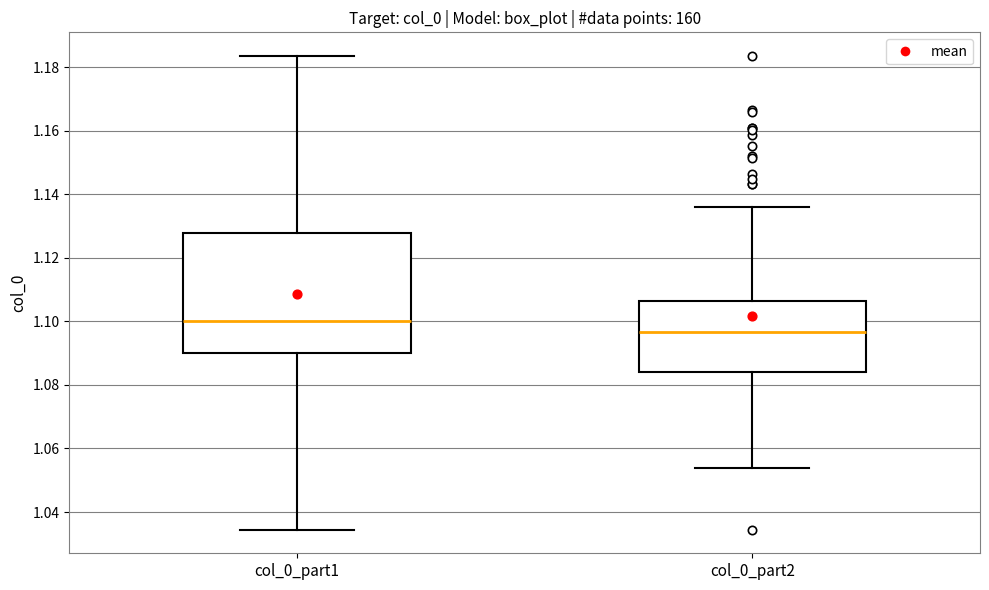

Where does the upper whisker of the box for col_0_part2 end on the y-axis? The values are not printed on the chart, so give them approximately, as read against the axis.

1.136